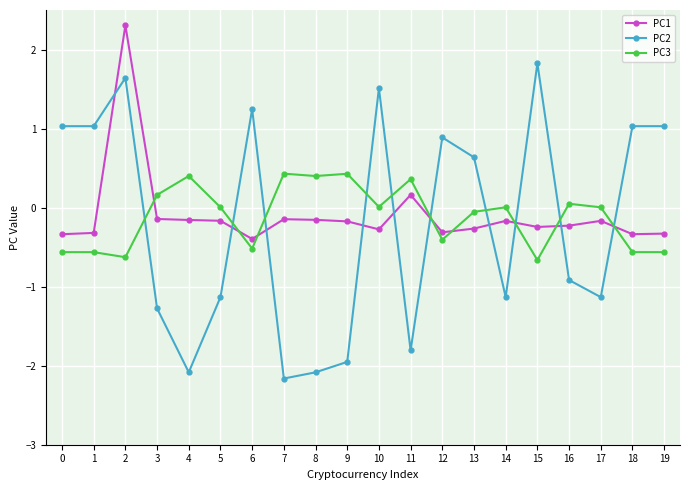

True or false: PC3 has a value of 0.4 at 8.

True